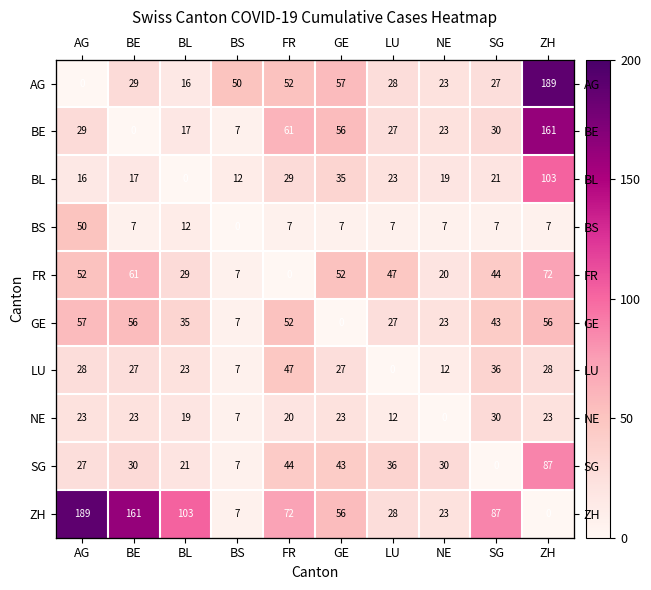

Is it true that BE equals 27 at LU?

True